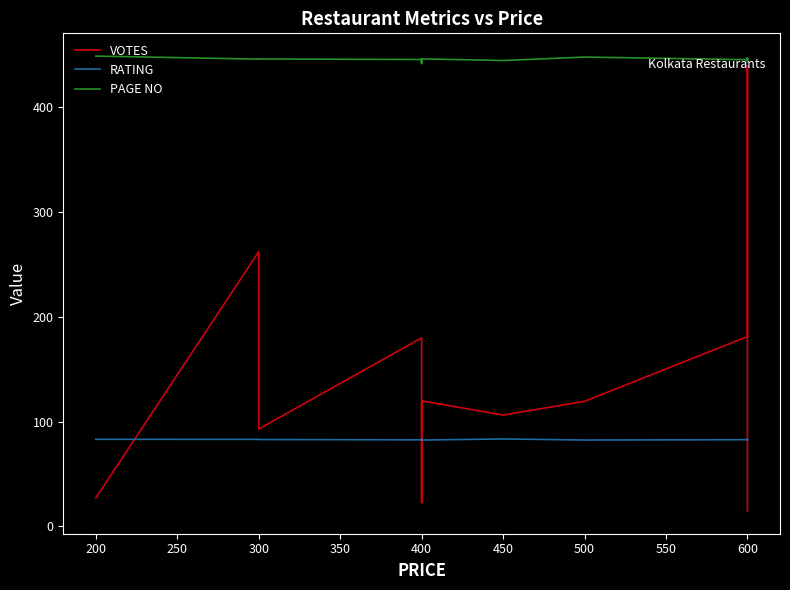

What is the sum of all PAGE NO values?

6686.6